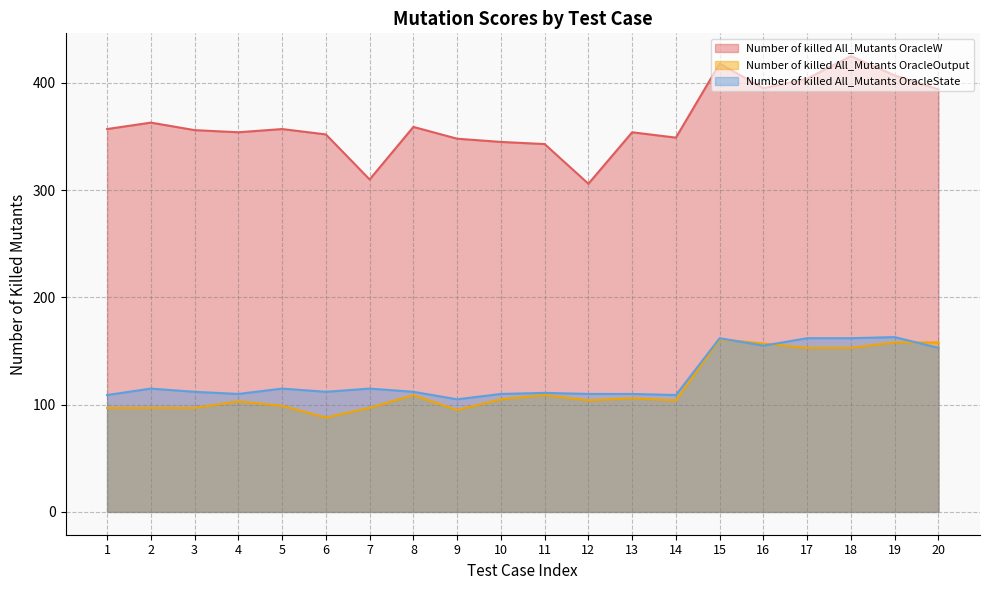

Is it true that Number of killed All_Mutants OracleW equals 357 at 5?

True